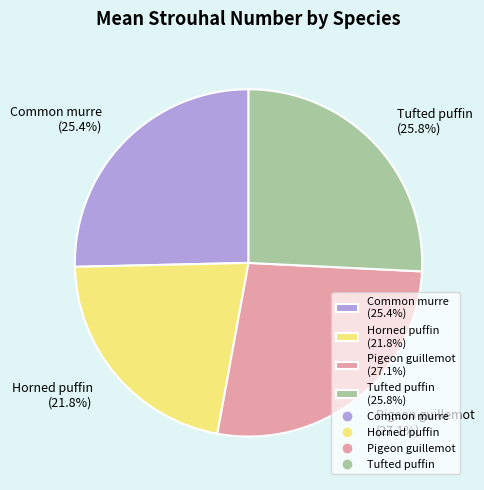

What percentage is the Tufted puffin slice, to the nearest percent?

26%